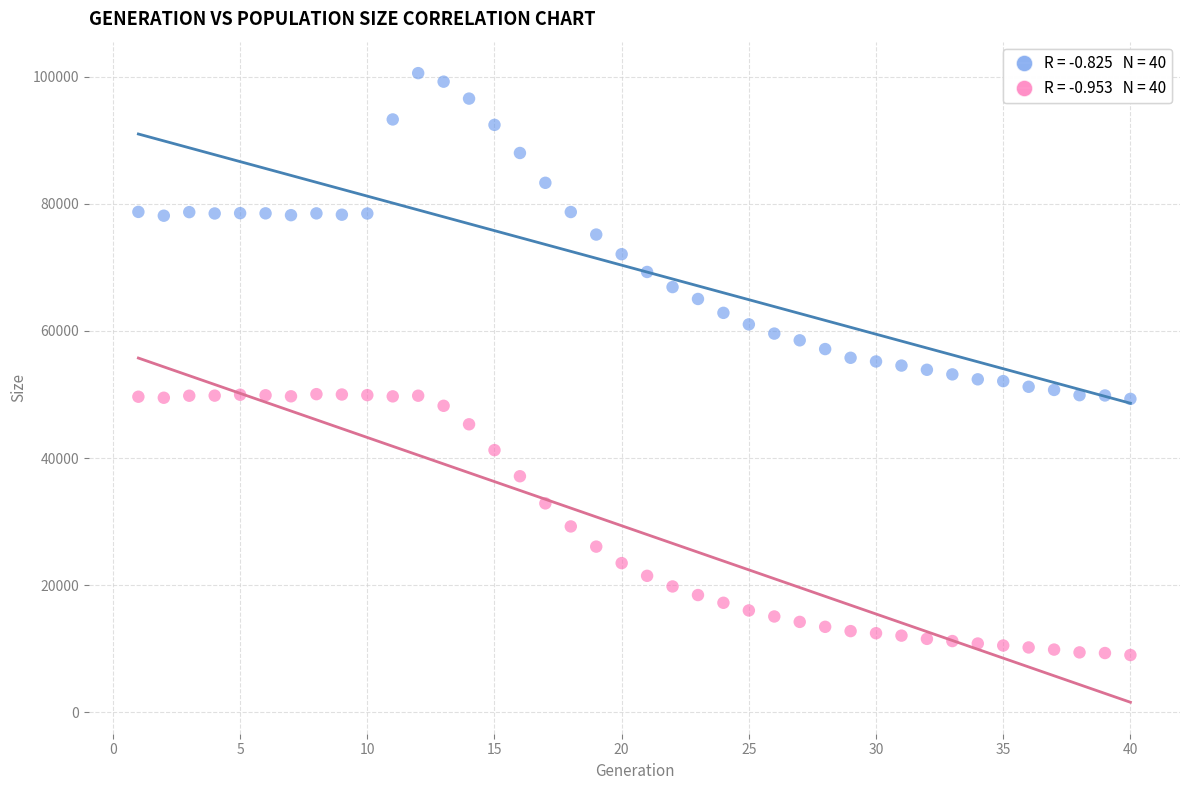

Across all data points, what is the range of Y values (max minus min)?

91538